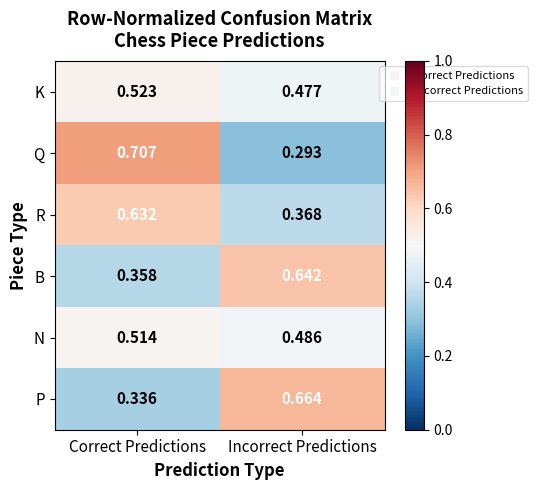

List the series in order of their peak value, highest first.

Q, P, B, R, K, N